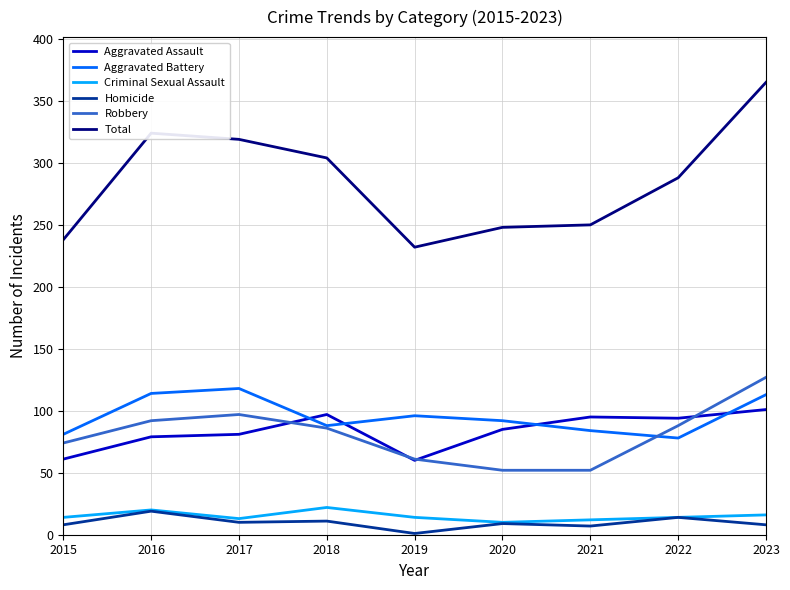

In Total, how many points are higher than both neighbors (excluding endpoints)?

1